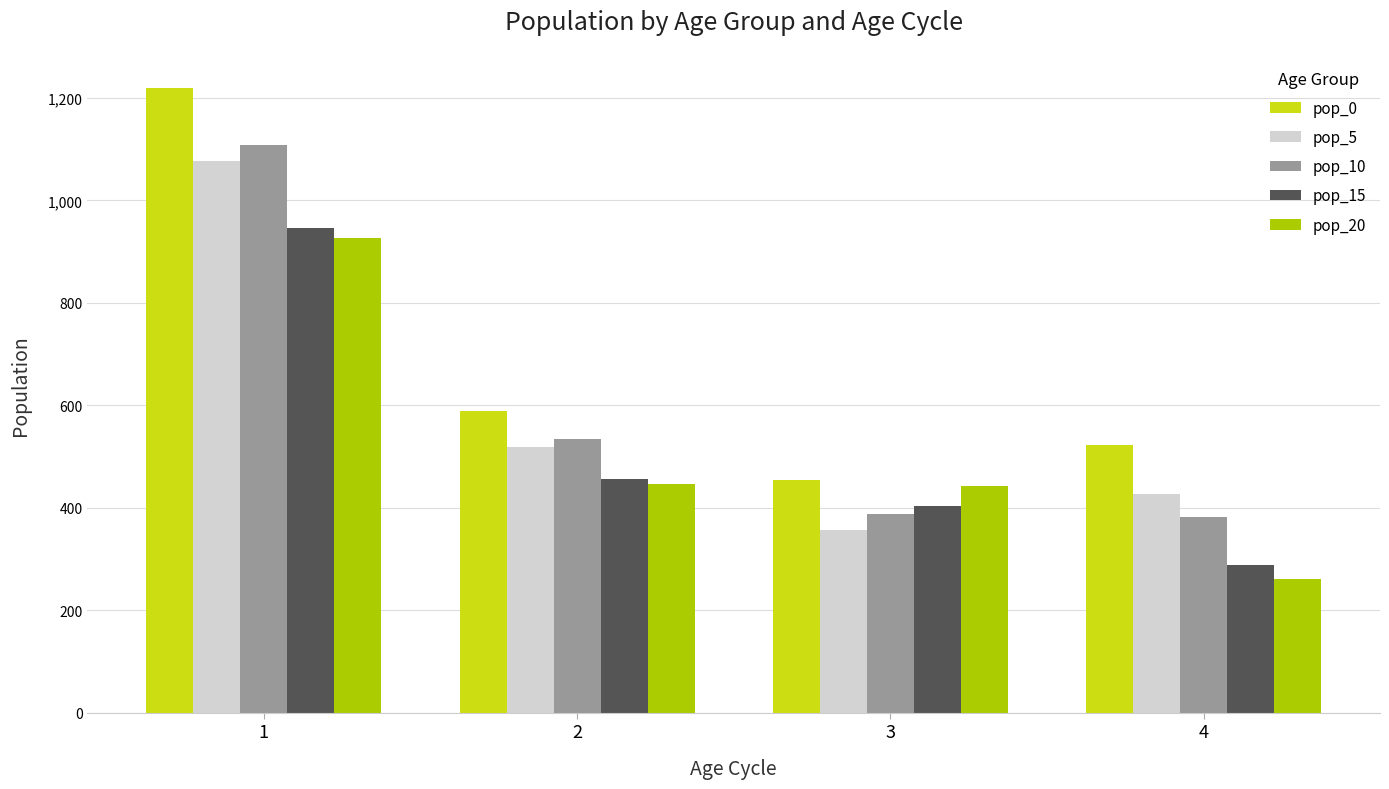

What is the difference between the second highest and minimum values in the pop_15 series?

167.0